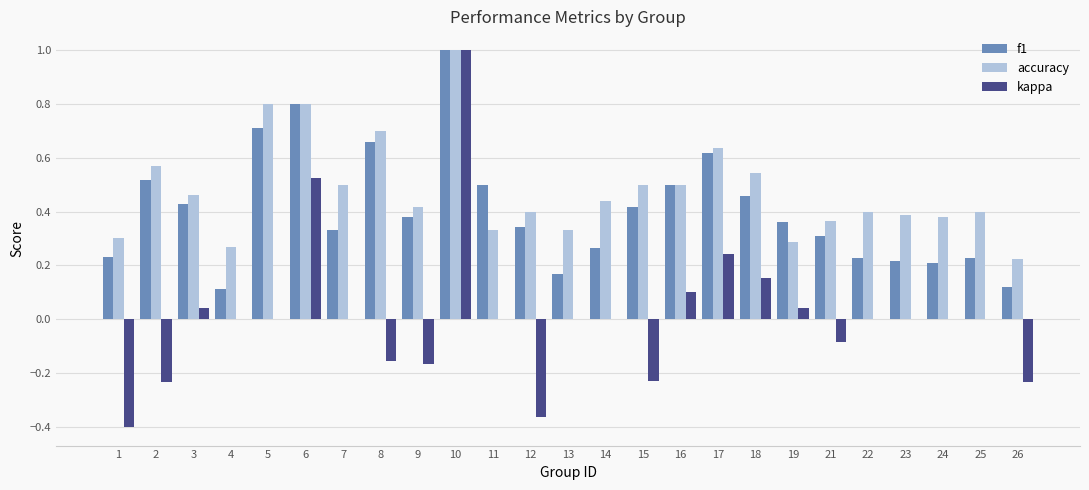

At which category does the chart reach its peak across all series?

10